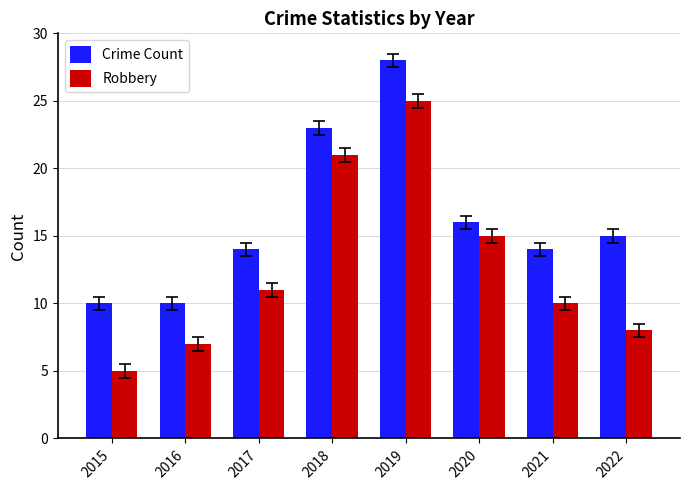

Where is Robbery nearest to the value 15?

2020